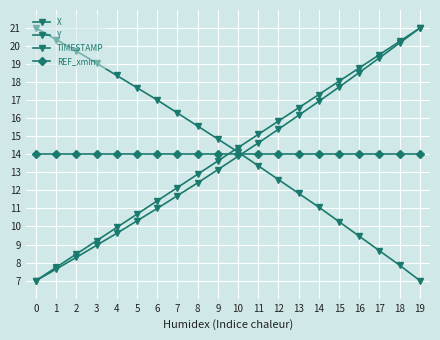

Which has a higher value, 3 or 17?

3